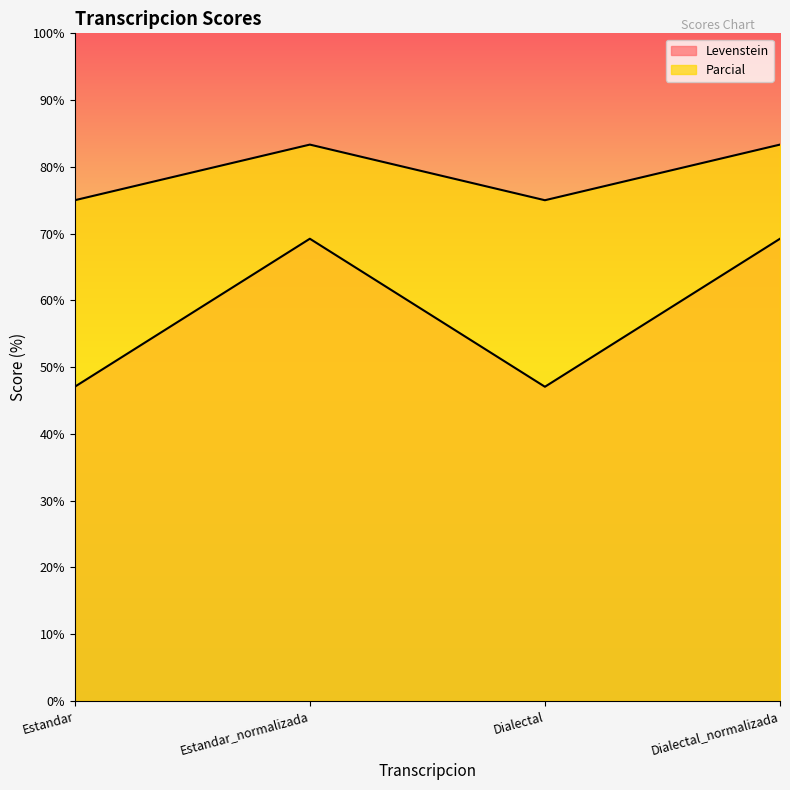

What is the maximum value shown in the chart?

83.3